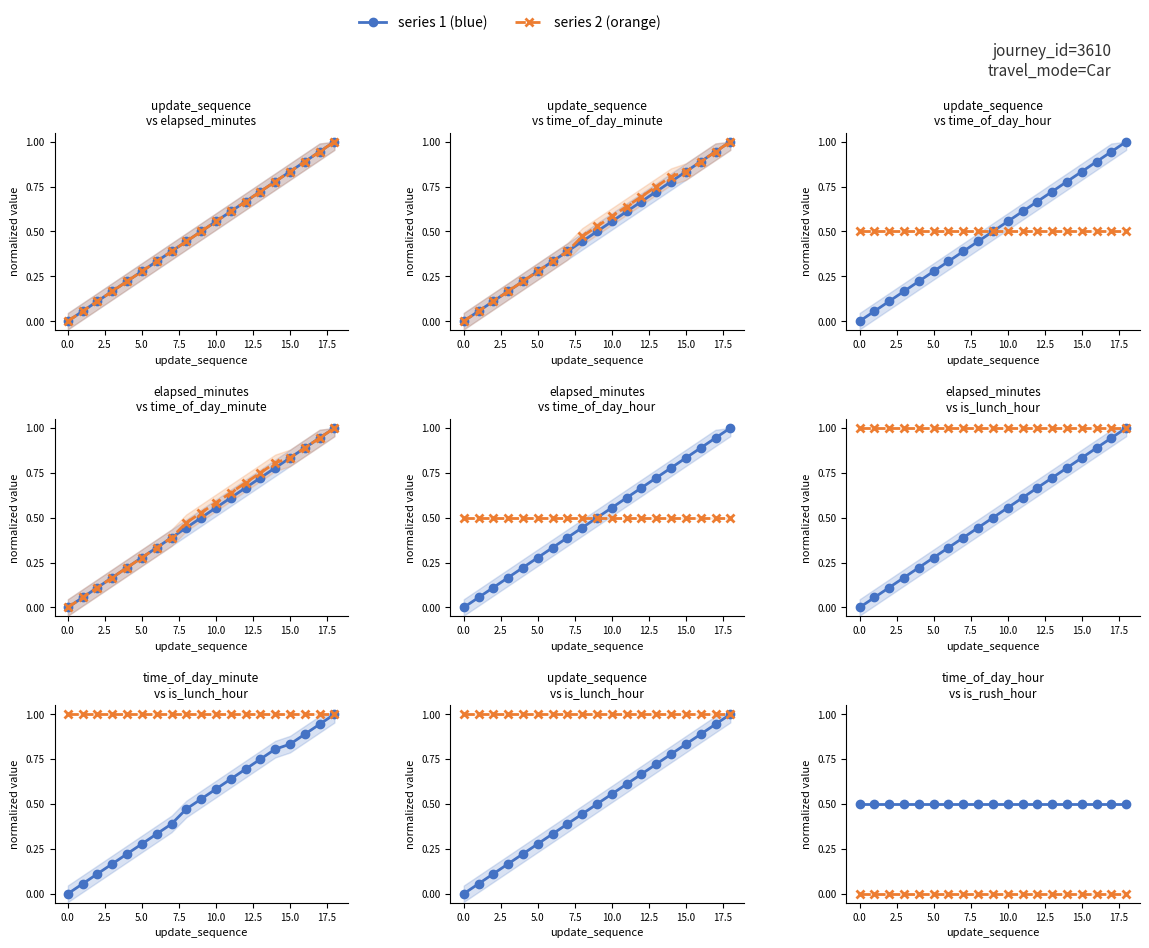

What is the lowest value of the time_of_day_hour series?

0.5